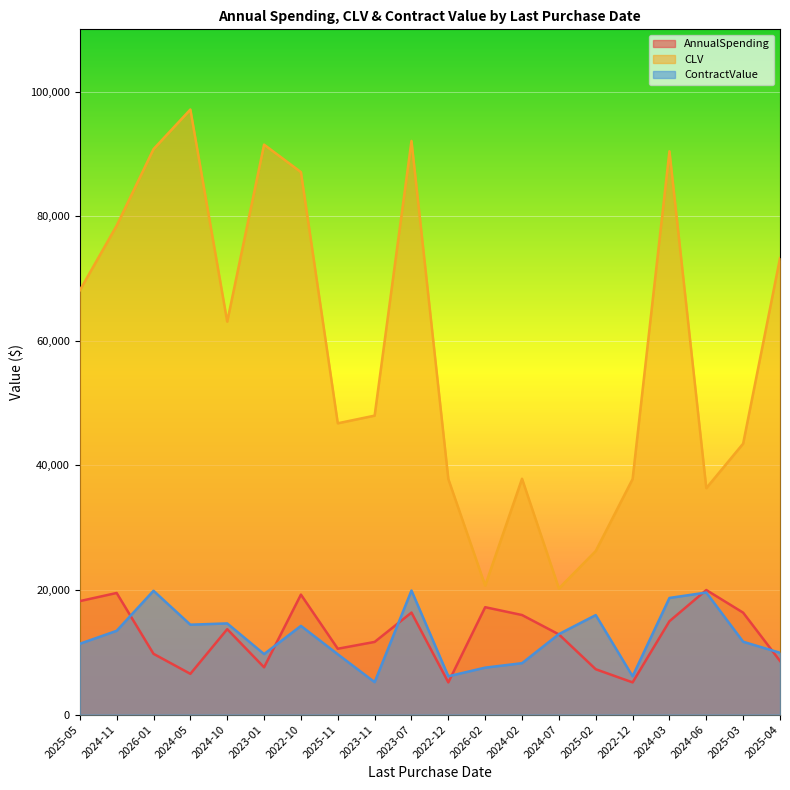

What are all the series names shown in the legend?

AnnualSpending, CLV, ContractValue